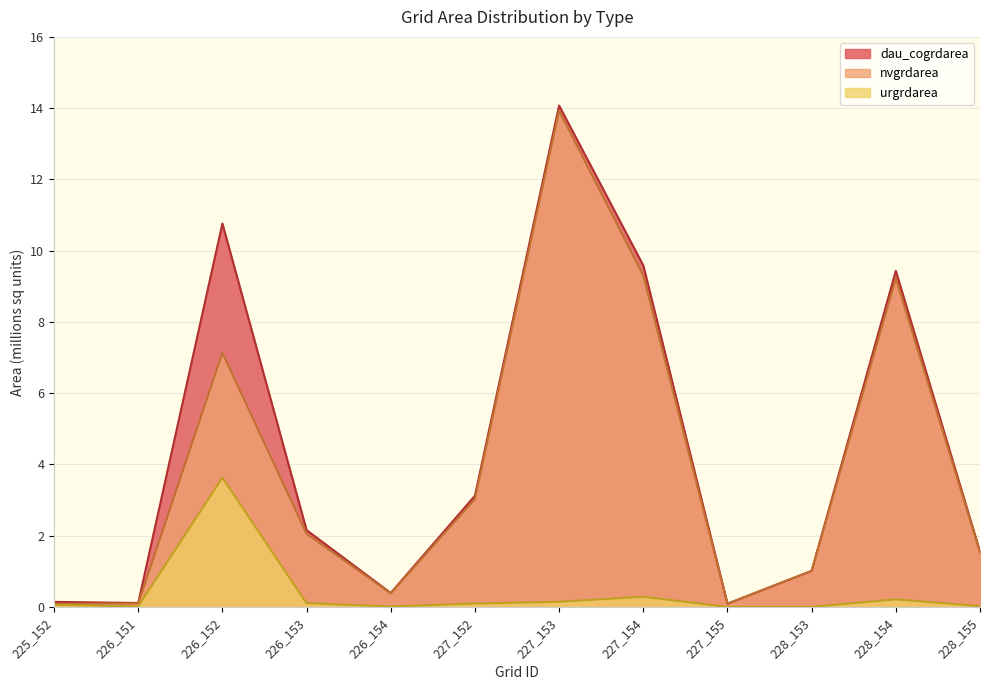

True or false: urgrdarea and dau_cogrdarea intersect in this chart.

False